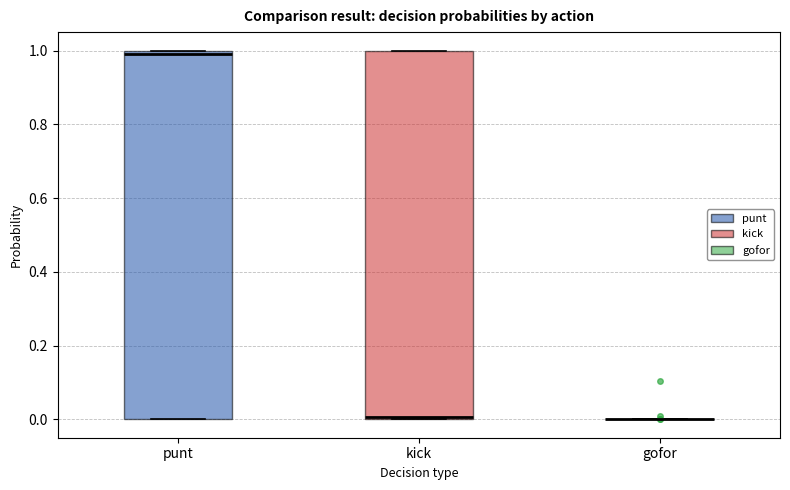

Reading left to right, transcribe this box plot: for each box, give where its median line is, the range the box spans, and where its two whiskers end, as read against the y-axis. The values are not printed on the chart, so give them approximately, as read against the axis.

punt: median 0.98, box 0.00 to 1.00, whiskers 0.00 to 1.00
kick: median 0.00, box 0.00 to 1.00, whiskers 0.00 to 1.00
gofor: box collapsed to a line at 0.00, whiskers 0.00 to 0.00